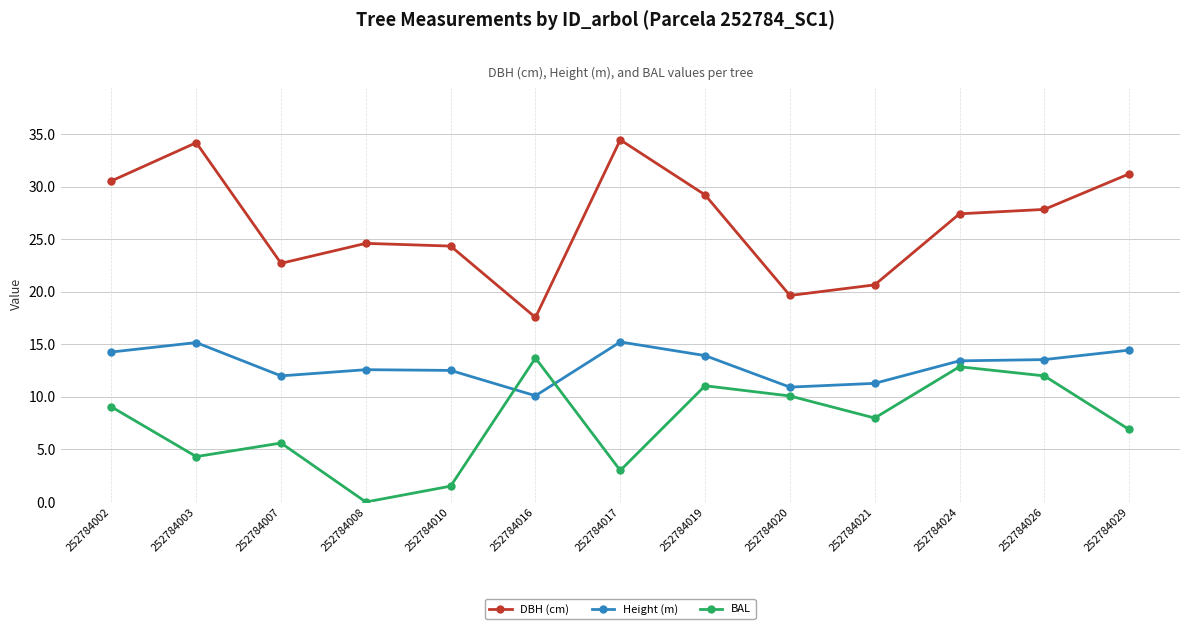

True or false: DBH (cm) has a value of 19.6 at 252784020.

True